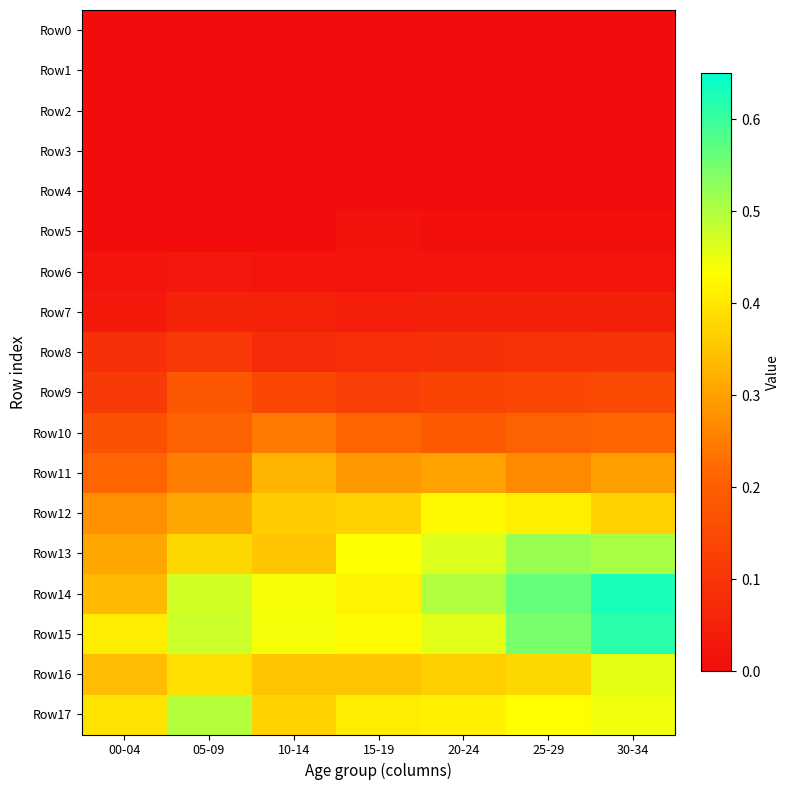

How many distinct data groups are displayed?

18